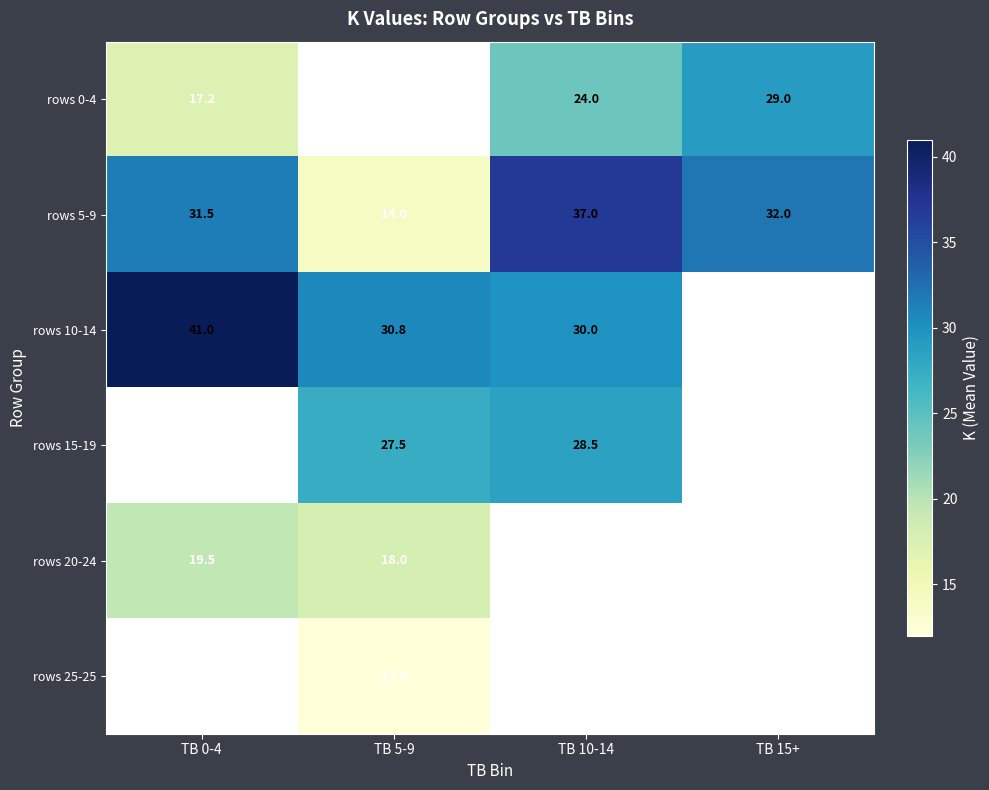

Which series has the largest total across all categories?

rows 5-9